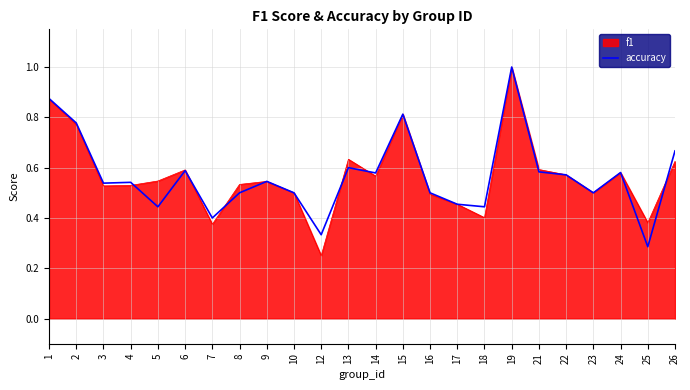

What is the highest value of the f1 series?

1.0